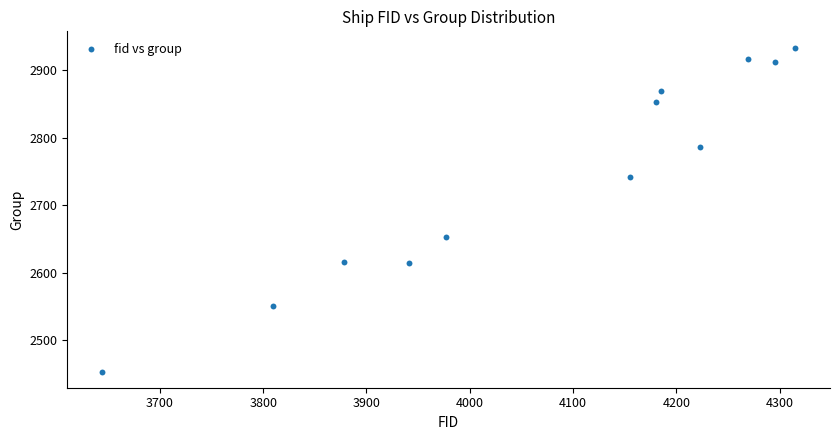

What Y value in the scatter plot is closest to 2694?

2654